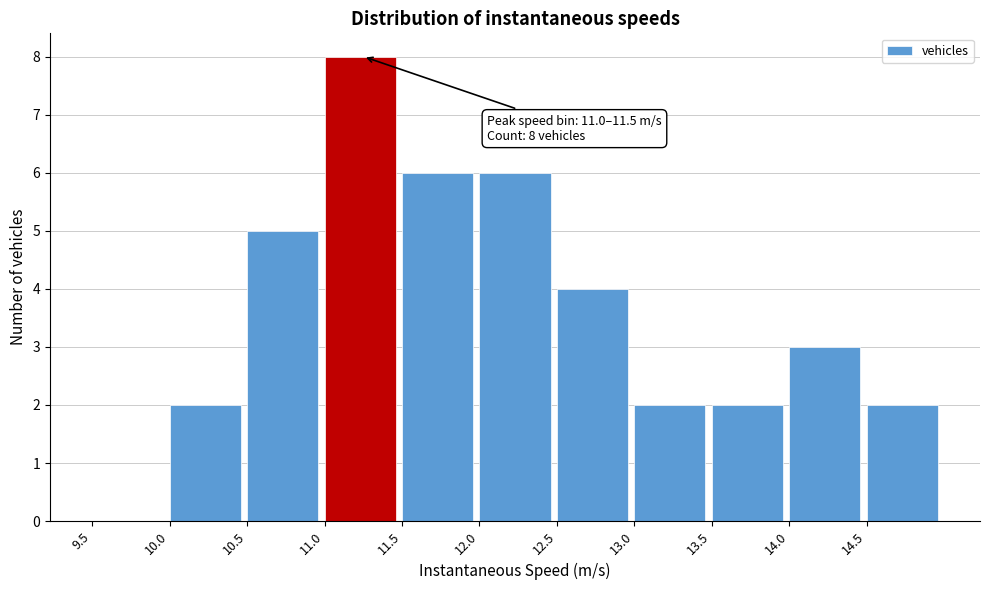

Over which range of the x-axis is the bar tallest?

11.0 to 11.5